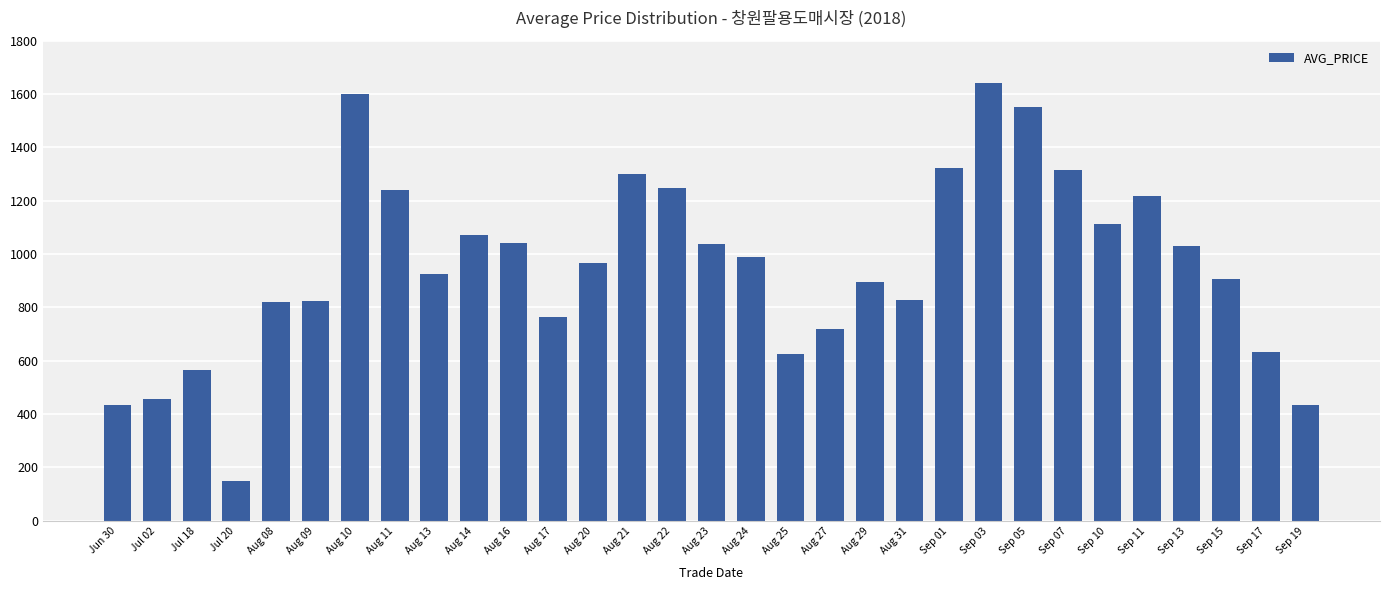

What is the minimum value shown in the chart?

148